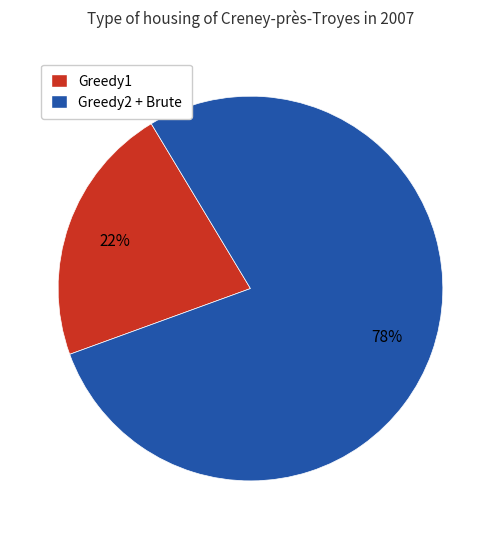

Does any single category account for the majority?

Yes